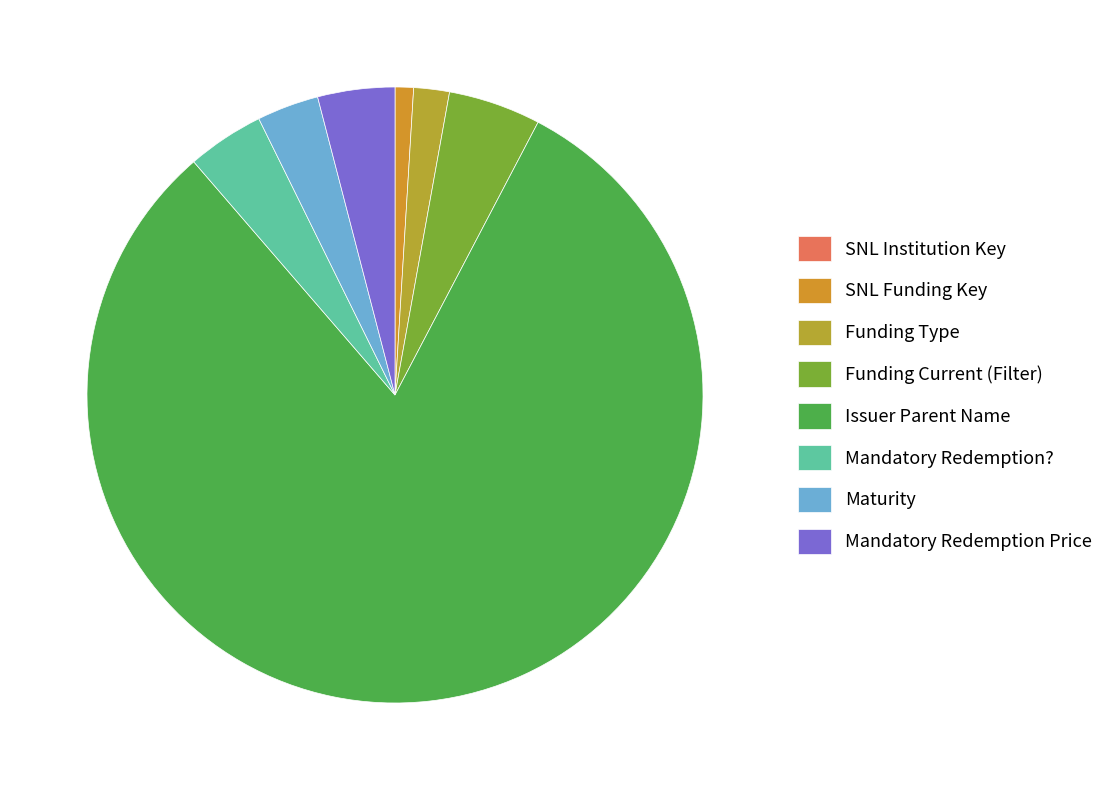

True or false: SNL Institution Key accounts for 1% of the total.

False